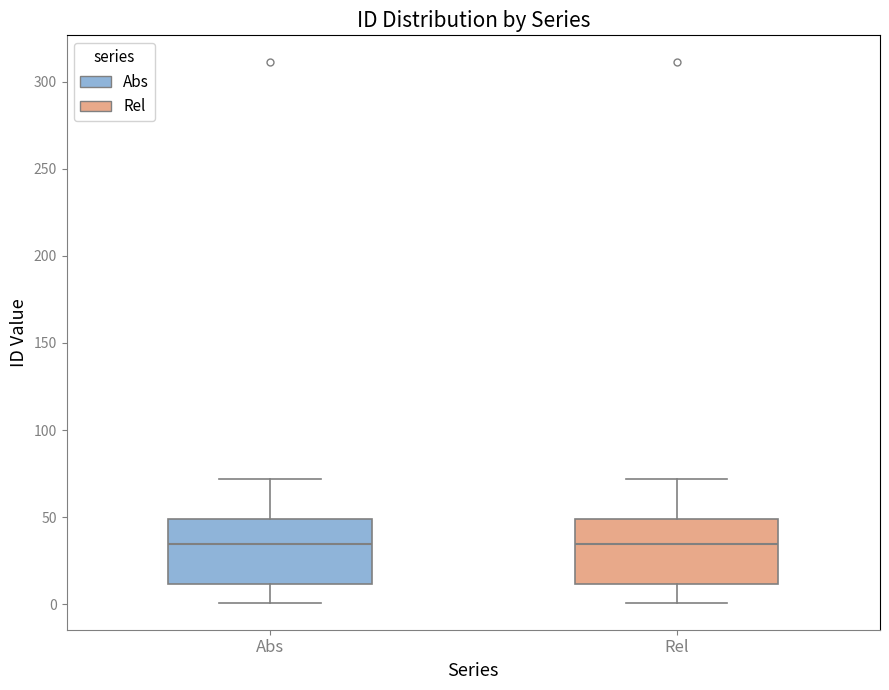

Where does the lower whisker of the box for Rel end on the y-axis? The values are not printed on the chart, so give them approximately, as read against the axis.

0